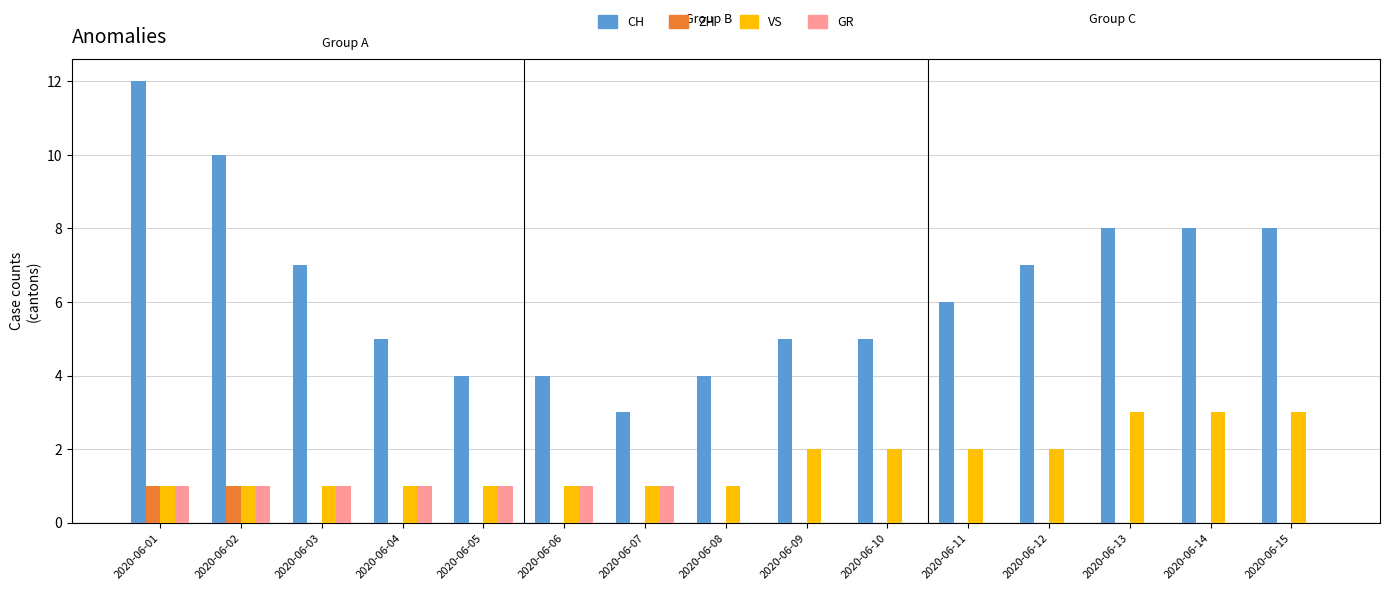

How many series are shown in this chart?

4